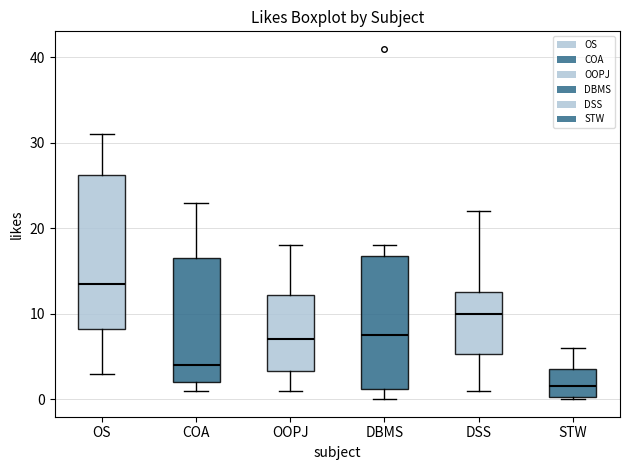

Reading left to right, read every box against the y-axis: the position of its median line, the range the box covers, and the ends of its whiskers. The values are not printed on the chart, so give them approximately, as read against the axis.

OS: median 14, box 8 to 26, whiskers 3 to 31
COA: median 4, box 2 to 17, whiskers 1 to 23
OOPJ: median 7, box 3 to 12, whiskers 1 to 18
DBMS: median 8, box 1 to 17, whiskers 0 to 18
DSS: median 10, box 5 to 13, whiskers 1 to 22
STW: median 2, box 0 to 4, whiskers 0 to 6